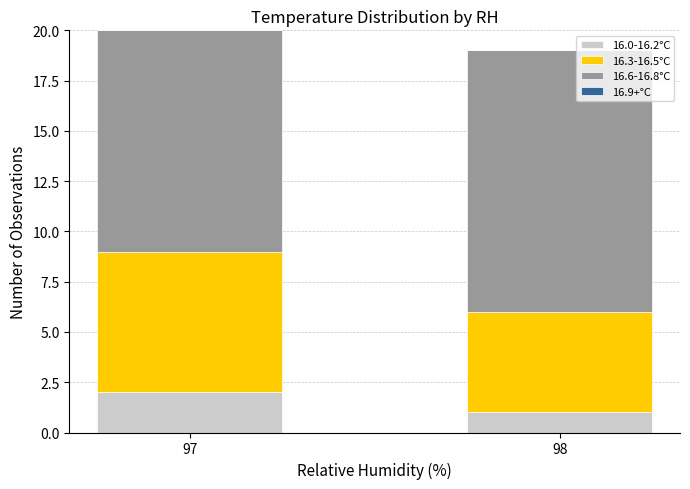

How many distinct data groups are displayed?

3